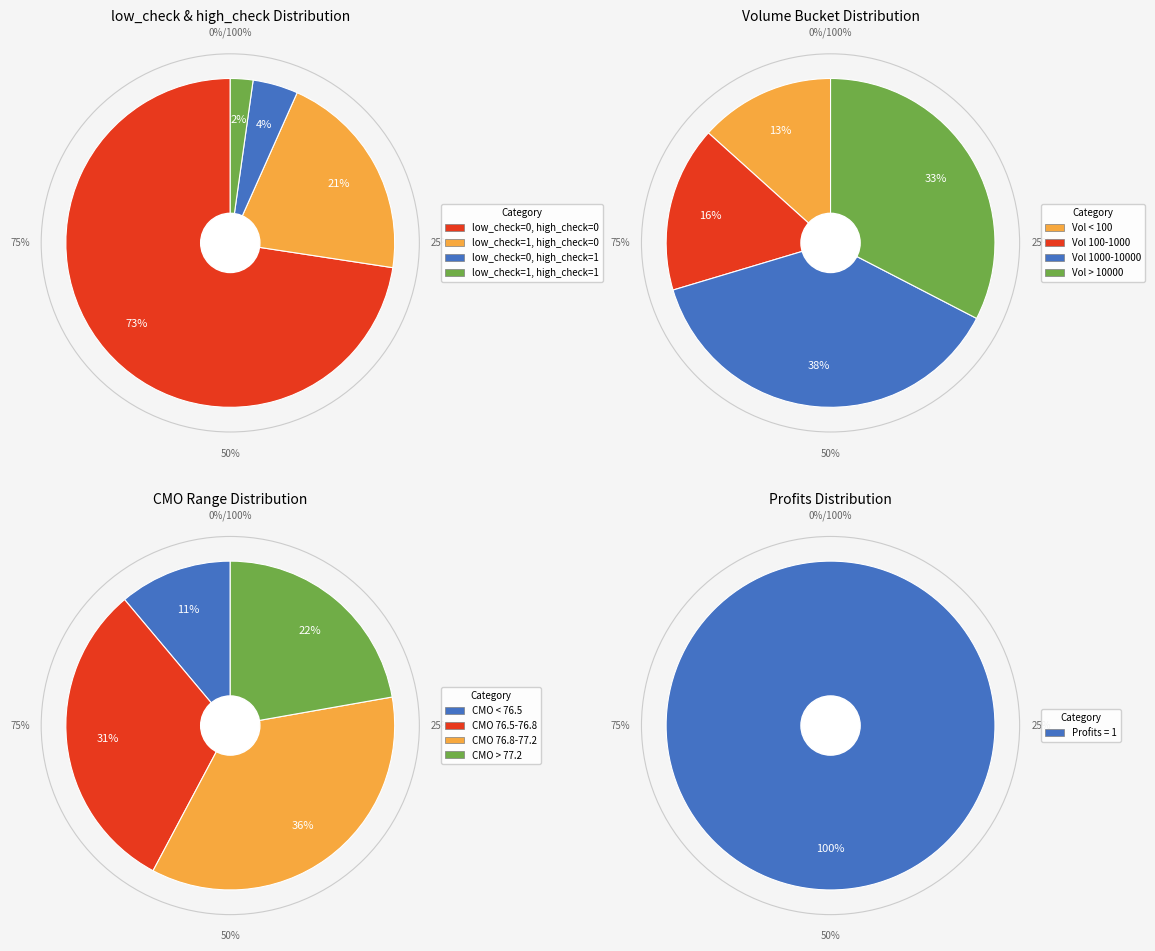

Combined, do low_check=0, high_check=0 and low_check=1, high_check=1 account for over 50%?

Yes